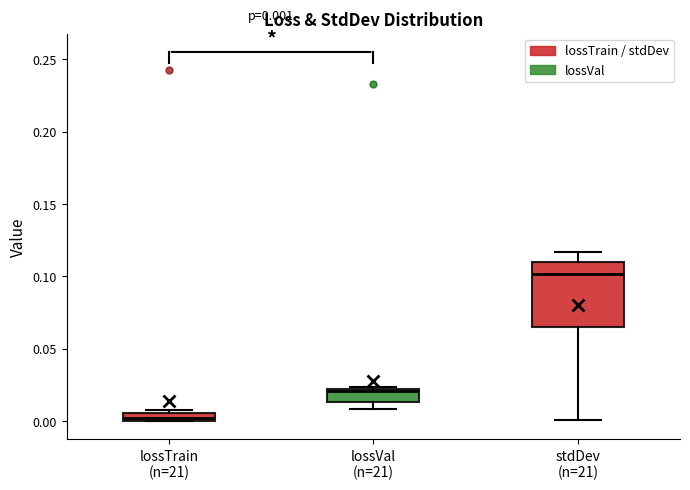

Comparing the boxes themselves (not the whiskers), which one is the tallest?

stdDev (n=21)